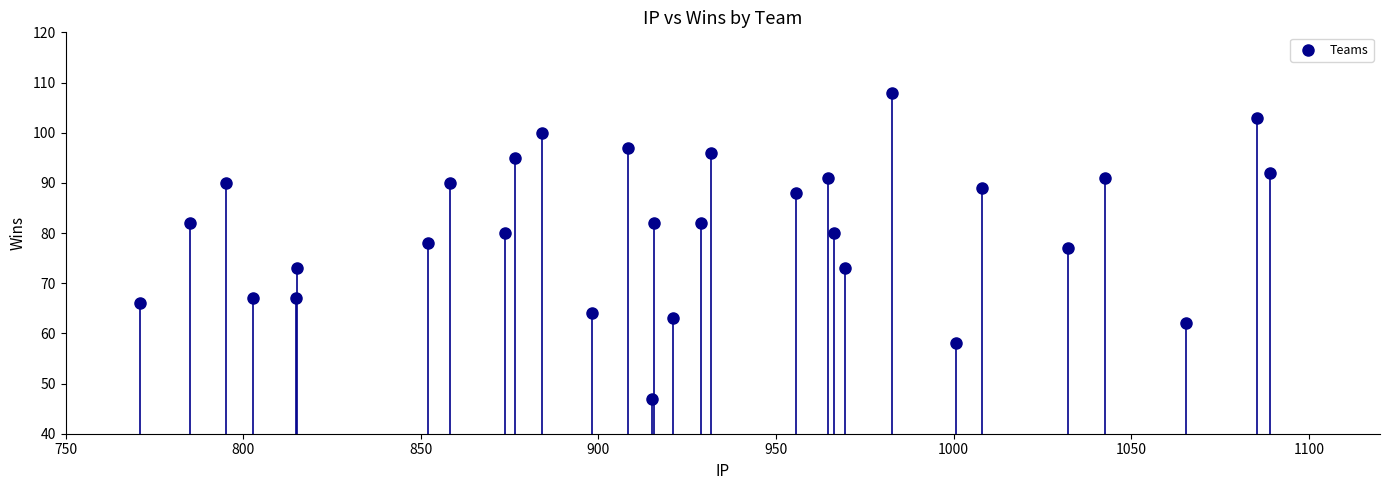

What is the range of Y values (max minus min)?

61